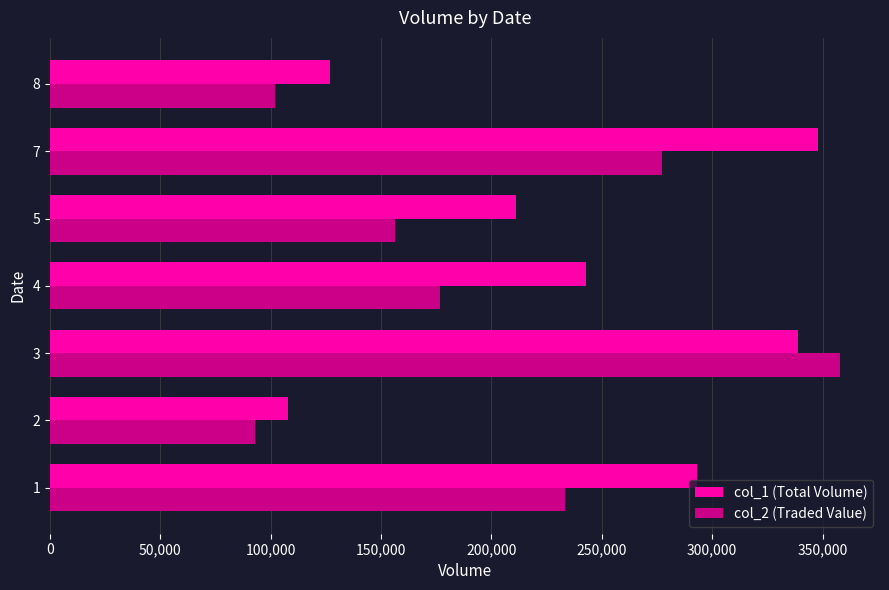

What is the sum of all col_1 (Total Volume) values?

1669000